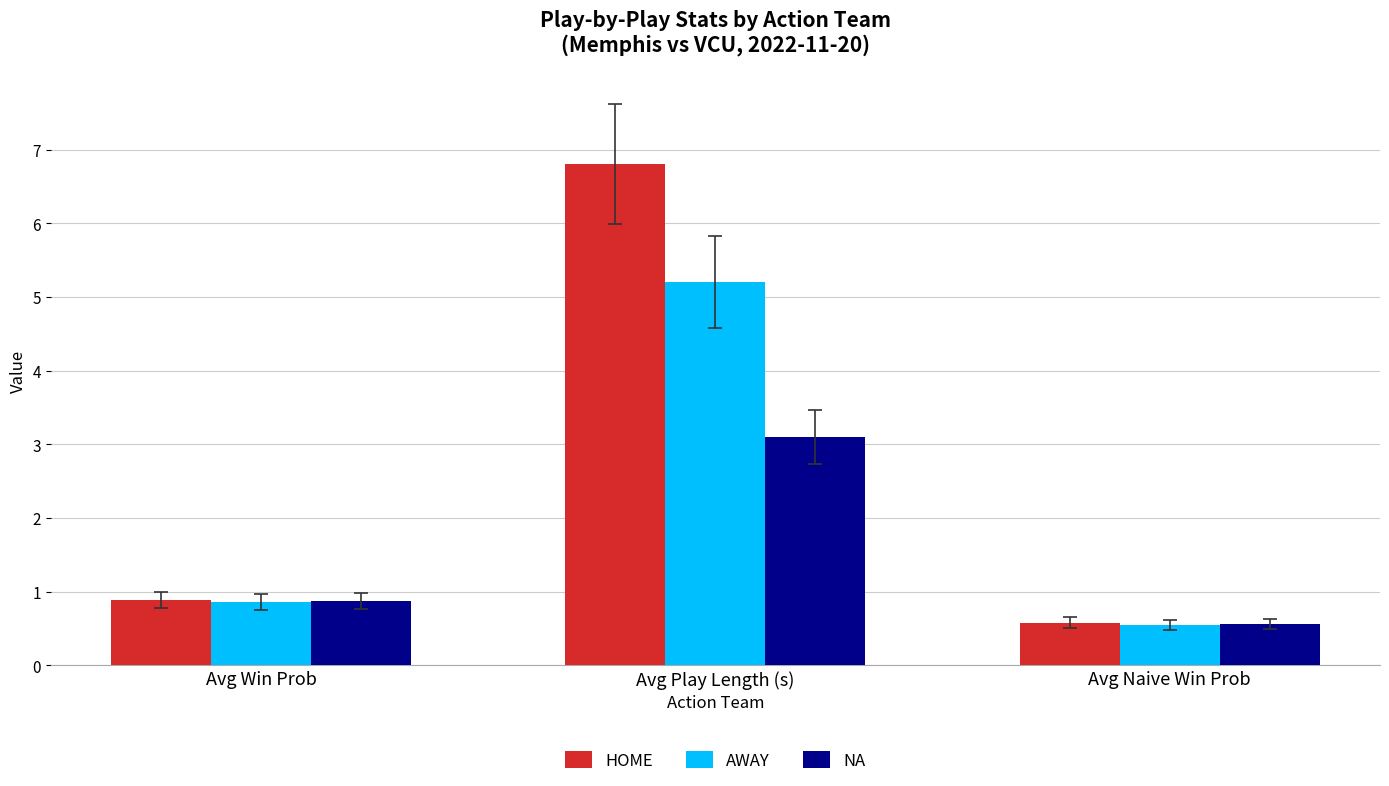

Which label corresponds to the largest value in the chart?

Avg Play Length (s)